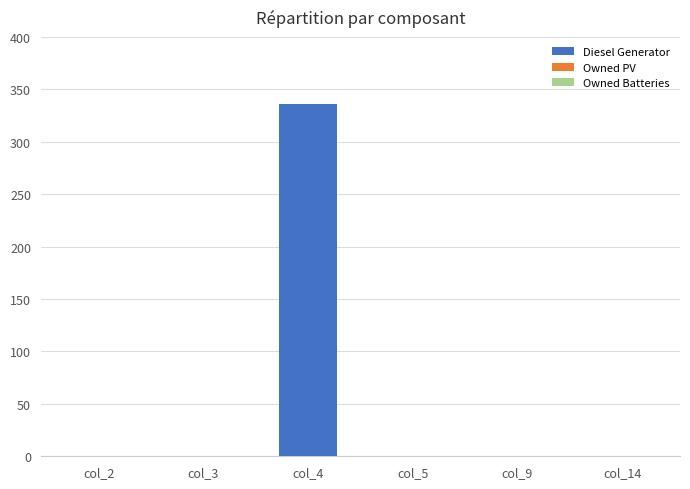

What is the change in value from col_4 to col_14?

-336